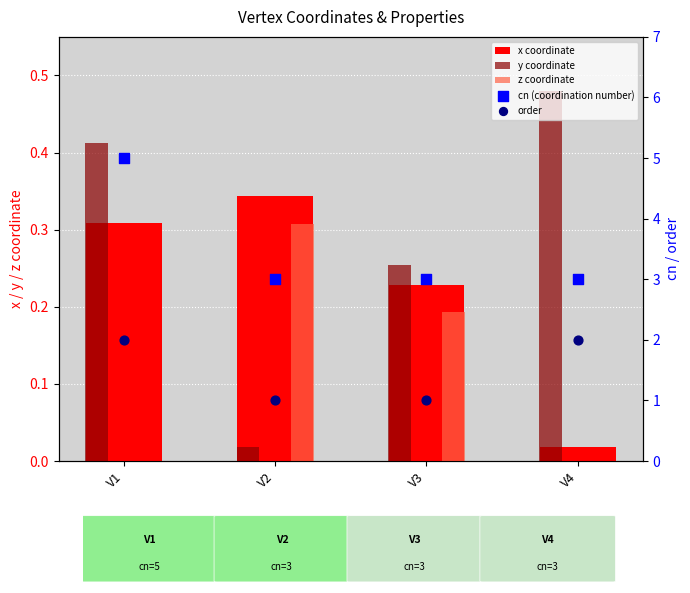

At how many categories does at least one series exceed 0?

4